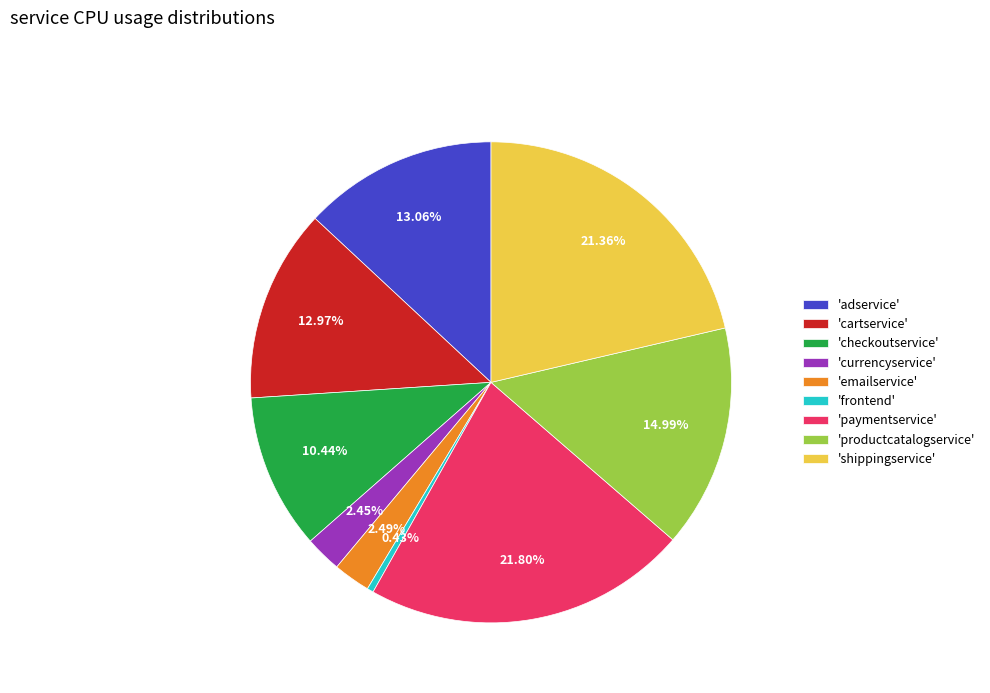

What is the ratio of the value at 'adservice' to the value at 'checkoutservice'?

1.3